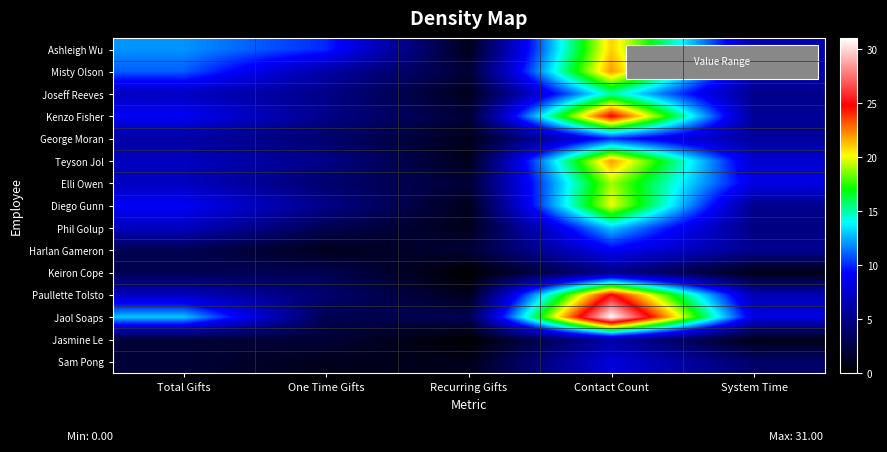

Reading left to right, what are all the values shown in this chart?

Ashleigh Wu: Total Gifts=12.0	One Time Gifts=10.0	Recurring Gifts=1.0	Contact Count=21.0	System Time=6.5
Misty Olson: Total Gifts=11.0	One Time Gifts=6.0	Recurring Gifts=2.0	Contact Count=22.0	System Time=6.5
Joseff Reeves: Total Gifts=7.0	One Time Gifts=5.0	Recurring Gifts=1.0	Contact Count=15.0	System Time=5.1
Kenzo Fisher: Total Gifts=9.0	One Time Gifts=5.0	Recurring Gifts=2.0	Contact Count=25.0	System Time=5.5
George Moran: Total Gifts=6.0	One Time Gifts=4.0	Recurring Gifts=1.0	Contact Count=10.0	System Time=5.7
Teyson Jol: Total Gifts=7.0	One Time Gifts=5.0	Recurring Gifts=1.0	Contact Count=22.0	System Time=7.5
Elli Owen: Total Gifts=7.0	One Time Gifts=4.0	Recurring Gifts=2.0	Contact Count=19.0	System Time=8.4
Diego Gunn: Total Gifts=9.0	One Time Gifts=5.0	Recurring Gifts=1.0	Contact Count=20.0	System Time=5.2
Phil Golup: Total Gifts=7.0	One Time Gifts=3.0	Recurring Gifts=1.0	Contact Count=13.0	System Time=4.7
Harlan Gameron: Total Gifts=3.0	One Time Gifts=1.0	Recurring Gifts=2.0	Contact Count=9.0	System Time=5.3
Keiron Cope: Total Gifts=3.0	One Time Gifts=3.0	Recurring Gifts=0.0	Contact Count=5.0	System Time=0.8
Paullette Tolsto: Total Gifts=7.0	One Time Gifts=4.0	Recurring Gifts=1.0	Contact Count=25.0	System Time=6.5
Jaol Soaps: Total Gifts=13.0	One Time Gifts=3.0	Recurring Gifts=3.0	Contact Count=31.0	System Time=8.3
Jasmine Le: Total Gifts=2.0	One Time Gifts=2.0	Recurring Gifts=0.0	Contact Count=6.0	System Time=0.9
Sam Pong: Total Gifts=2.0	One Time Gifts=1.0	Recurring Gifts=1.0	Contact Count=8.0	System Time=3.9